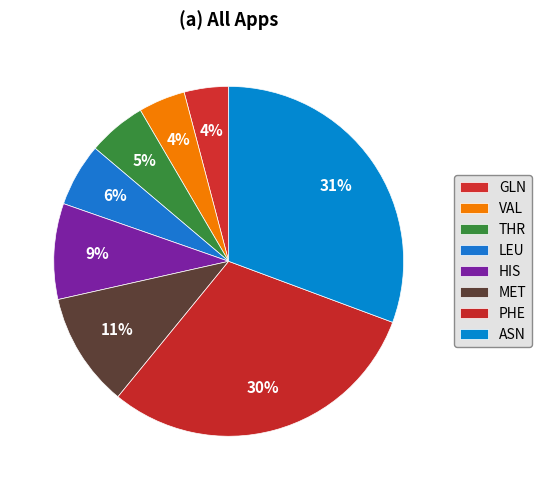

What is the total percentage of ASN and VAL?

35.0%